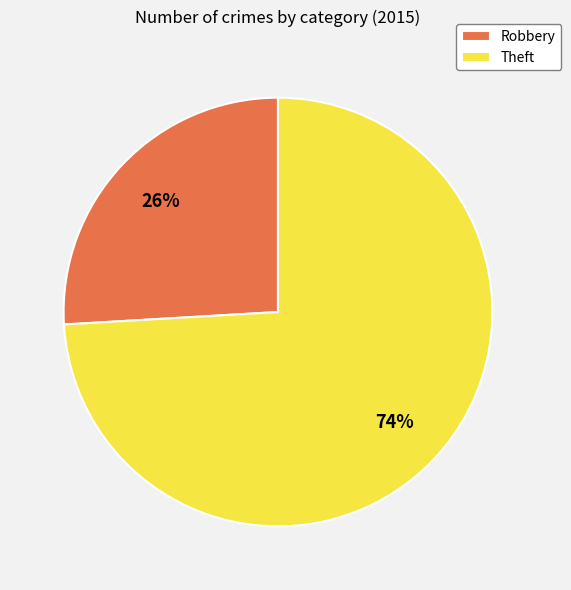

Does Theft represent more than half of the total?

Yes